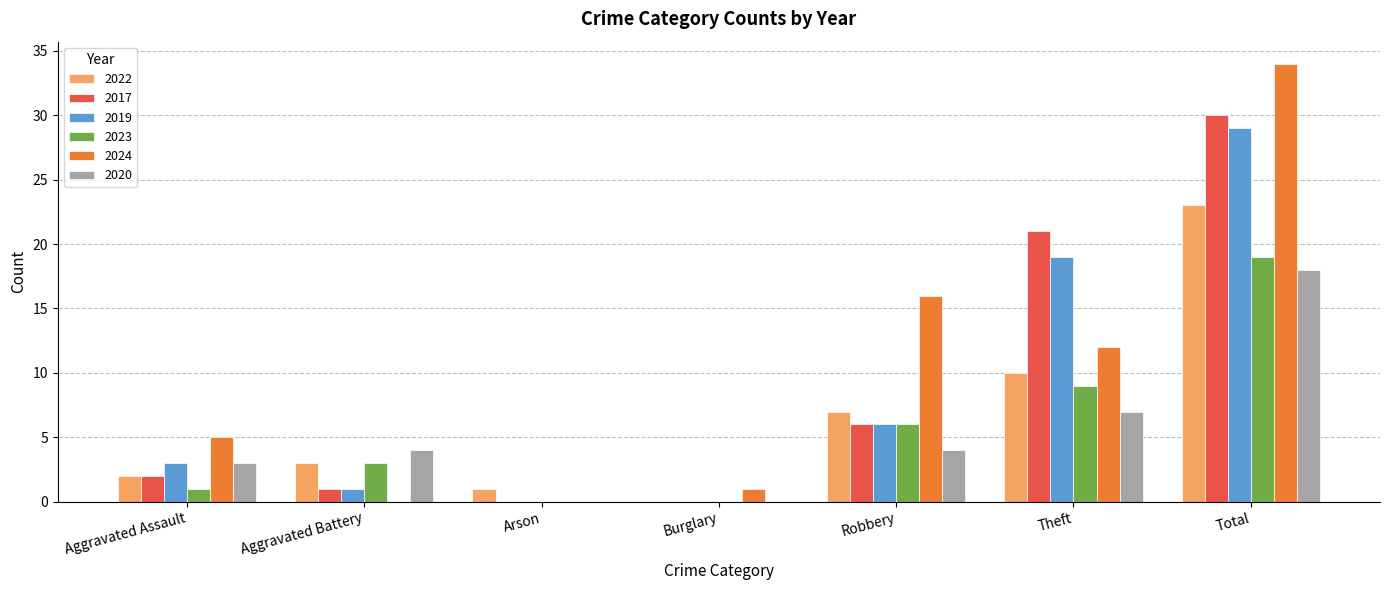

What is the sum of all 2024 values?

68